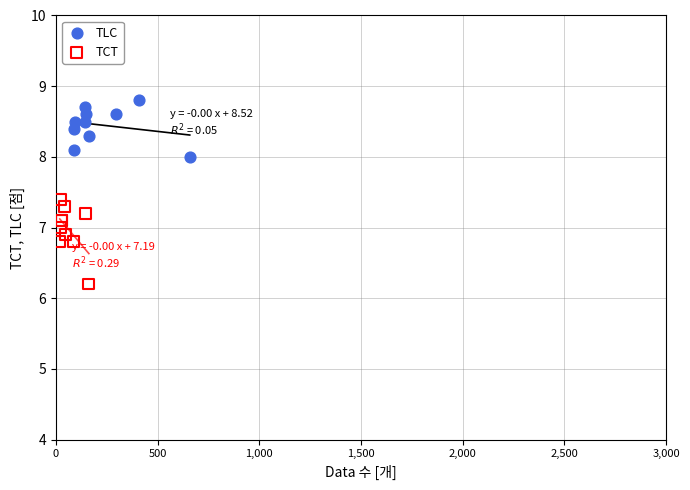

Which series has the largest Y range (max minus min)?

TCT